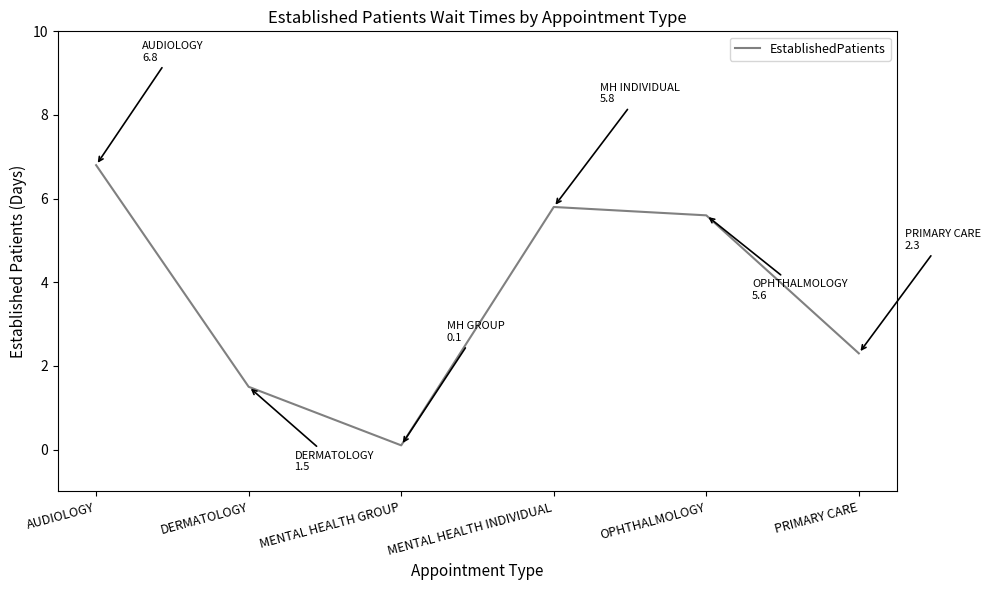

What position from the right is MENTAL HEALTH GROUP?

4